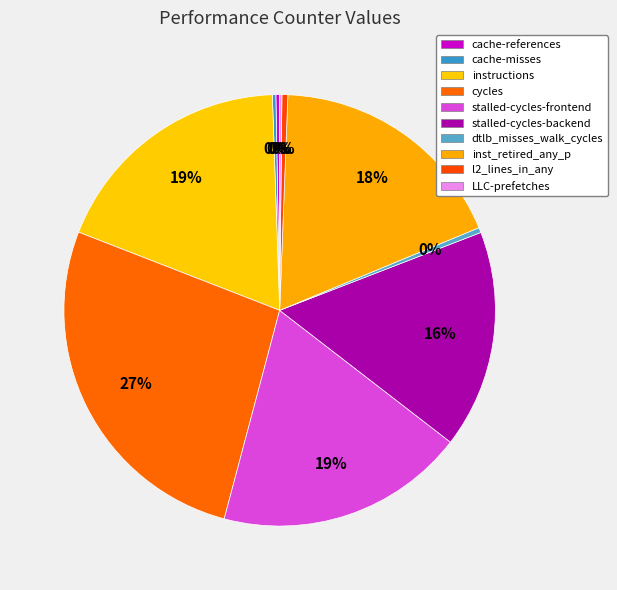

What is the smallest slice in the pie chart?

LLC-prefetches